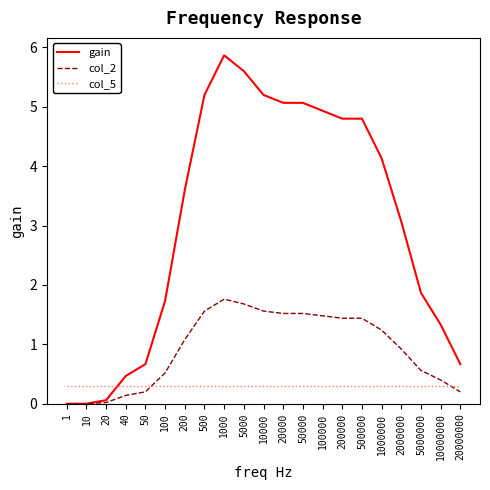

Rank the series by their average value, from highest to lowest.

gain, col_2, col_5